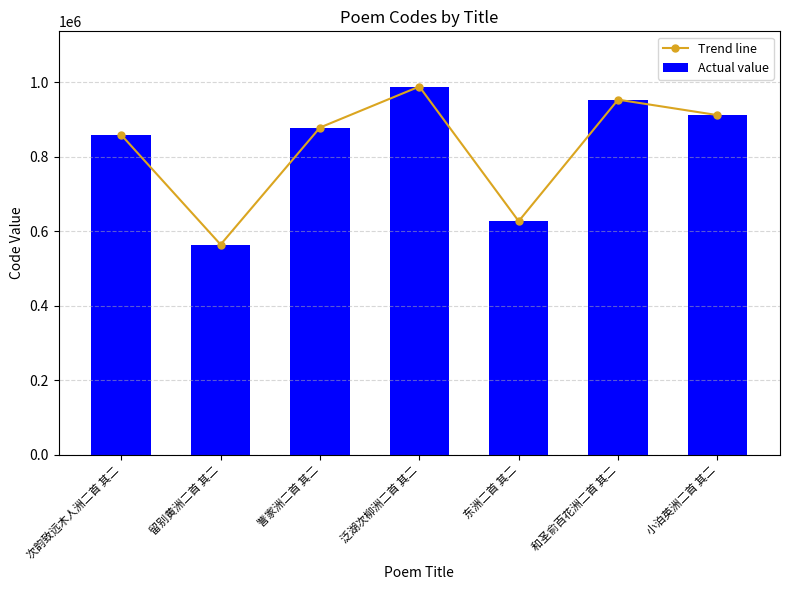

List the labels in order of Trend line value, largest first.

泛湖次柳洲二首 其二, 和圣俞百花洲二首 其二, 小泊英洲二首 其二, 訾家洲二首 其二, 次韵致远木人洲二首 其二, 东洲二首 其二, 留别黄洲二首 其二